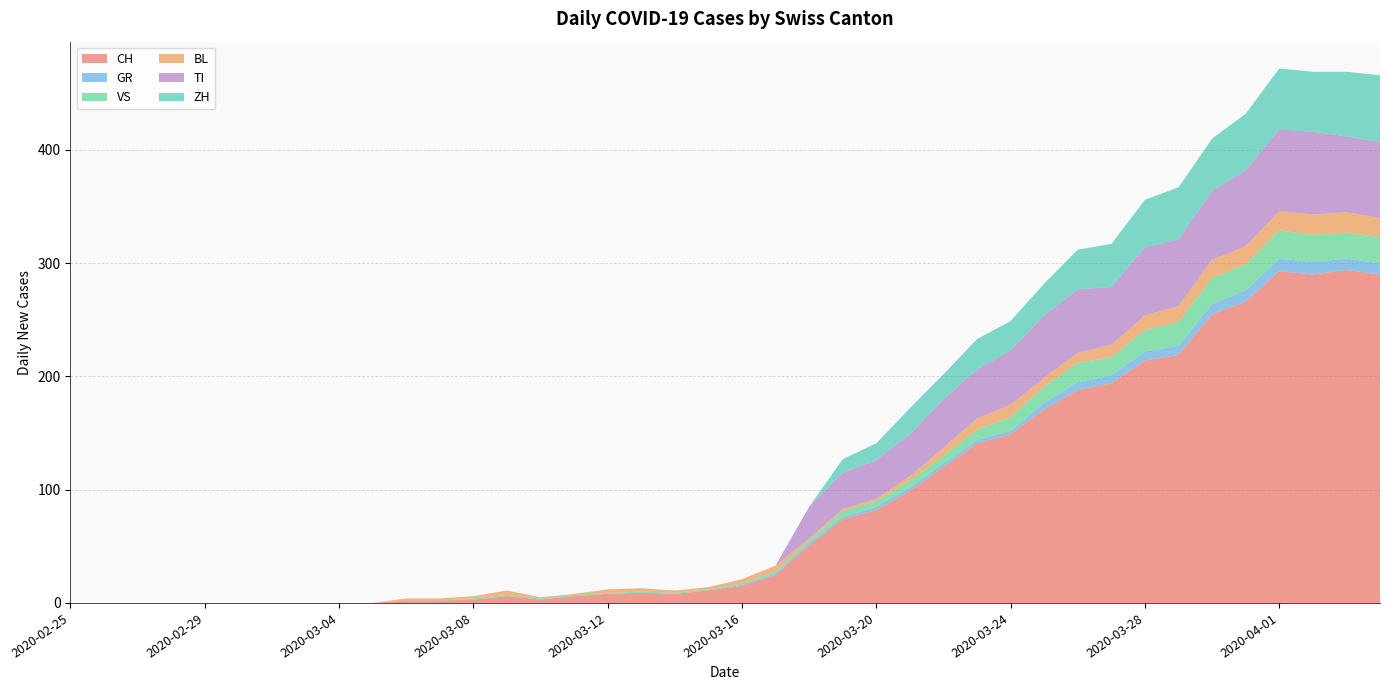

Reading right to left, what are all the values shown in this chart?

CH: 2020-04-04=290	2020-04-03=294	2020-04-02=290	2020-04-01=293	2020-03-31=266	2020-03-30=255	2020-03-29=219	2020-03-28=214	2020-03-27=194	2020-03-26=188	2020-03-25=171	2020-03-24=149	2020-03-23=141	2020-03-22=120	2020-03-21=99	2020-03-20=82	2020-03-19=74	2020-03-18=51	2020-03-17=25	2020-03-16=15	2020-03-15=11	2020-03-14=8	2020-03-13=9	2020-03-12=8	2020-03-11=6	2020-03-10=3	2020-03-09=6	2020-03-08=3	2020-03-07=2	2020-03-06=2	2020-03-05=0	2020-03-04=0	2020-03-03=0	2020-03-02=0	2020-03-01=0	2020-02-29=0	2020-02-28=0	2020-02-27=0	2020-02-26=0	2020-02-25=0
GR: 2020-04-04=10	2020-04-03=10	2020-04-02=11	2020-04-01=11	2020-03-31=10	2020-03-30=9	2020-03-29=8	2020-03-28=8	2020-03-27=7	2020-03-26=7	2020-03-25=6	2020-03-24=3	2020-03-23=3	2020-03-22=3	2020-03-21=3	2020-03-20=3	2020-03-19=2	2020-03-18=2	2020-03-17=1	2020-03-16=1	2020-03-15=0	2020-03-14=0	2020-03-13=0	2020-03-12=0	2020-03-11=0	2020-03-10=0	2020-03-09=0	2020-03-08=0	2020-03-07=0	2020-03-06=0	2020-03-05=0	2020-03-04=0	2020-03-03=0	2020-03-02=0	2020-03-01=0	2020-02-29=0	2020-02-28=0	2020-02-27=0	2020-02-26=0	2020-02-25=0
VS: 2020-04-04=23	2020-04-03=23	2020-04-02=24	2020-04-01=25	2020-03-31=23	2020-03-30=23	2020-03-29=21	2020-03-28=19	2020-03-27=16	2020-03-26=17	2020-03-25=14	2020-03-24=12	2020-03-23=9	2020-03-22=7	2020-03-21=6	2020-03-20=5	2020-03-19=5	2020-03-18=2	2020-03-17=2	2020-03-16=1	2020-03-15=1	2020-03-14=1	2020-03-13=1	2020-03-12=1	2020-03-11=1	2020-03-10=1	2020-03-09=1	2020-03-08=1	2020-03-07=0	2020-03-06=0	2020-03-05=0	2020-03-04=0	2020-03-03=0	2020-03-02=0	2020-03-01=0	2020-02-29=0	2020-02-28=0	2020-02-27=0	2020-02-26=0	2020-02-25=0
BL: 2020-04-04=17	2020-04-03=18	2020-04-02=18	2020-04-01=17	2020-03-31=16	2020-03-30=16	2020-03-29=14	2020-03-28=13	2020-03-27=11	2020-03-26=9	2020-03-25=8	2020-03-24=11	2020-03-23=10	2020-03-22=7	2020-03-21=4	2020-03-20=2	2020-03-19=2	2020-03-18=2	2020-03-17=5	2020-03-16=4	2020-03-15=2	2020-03-14=2	2020-03-13=3	2020-03-12=3	2020-03-11=1	2020-03-10=1	2020-03-09=4	2020-03-08=2	2020-03-07=2	2020-03-06=2	2020-03-05=0	2020-03-04=0	2020-03-03=0	2020-03-02=0	2020-03-01=0	2020-02-29=0	2020-02-28=0	2020-02-27=0	2020-02-26=0	2020-02-25=0
TI: 2020-04-04=67	2020-04-03=67	2020-04-02=73	2020-04-01=72	2020-03-31=67	2020-03-30=61	2020-03-29=59	2020-03-28=60	2020-03-27=51	2020-03-26=56	2020-03-25=55	2020-03-24=48	2020-03-23=43	2020-03-22=43	2020-03-21=37	2020-03-20=34	2020-03-19=32	2020-03-18=28	2020-03-17=0	2020-03-16=0	2020-03-15=0	2020-03-14=0	2020-03-13=0	2020-03-12=0	2020-03-11=0	2020-03-10=0	2020-03-09=0	2020-03-08=0	2020-03-07=0	2020-03-06=0	2020-03-05=0	2020-03-04=0	2020-03-03=0	2020-03-02=0	2020-03-01=0	2020-02-29=0	2020-02-28=0	2020-02-27=0	2020-02-26=0	2020-02-25=0
ZH: 2020-04-04=59	2020-04-03=57	2020-04-02=53	2020-04-01=54	2020-03-31=50	2020-03-30=46	2020-03-29=46	2020-03-28=42	2020-03-27=38	2020-03-26=35	2020-03-25=28	2020-03-24=26	2020-03-23=27	2020-03-22=22	2020-03-21=23	2020-03-20=15	2020-03-19=12	2020-03-18=0	2020-03-17=0	2020-03-16=0	2020-03-15=0	2020-03-14=0	2020-03-13=0	2020-03-12=0	2020-03-11=0	2020-03-10=0	2020-03-09=0	2020-03-08=0	2020-03-07=0	2020-03-06=0	2020-03-05=0	2020-03-04=0	2020-03-03=0	2020-03-02=0	2020-03-01=0	2020-02-29=0	2020-02-28=0	2020-02-27=0	2020-02-26=0	2020-02-25=0